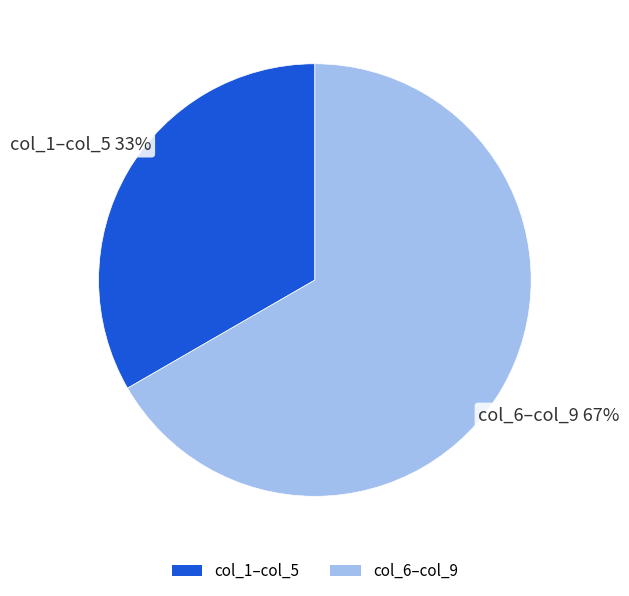

Is there a majority slice in this chart?

Yes